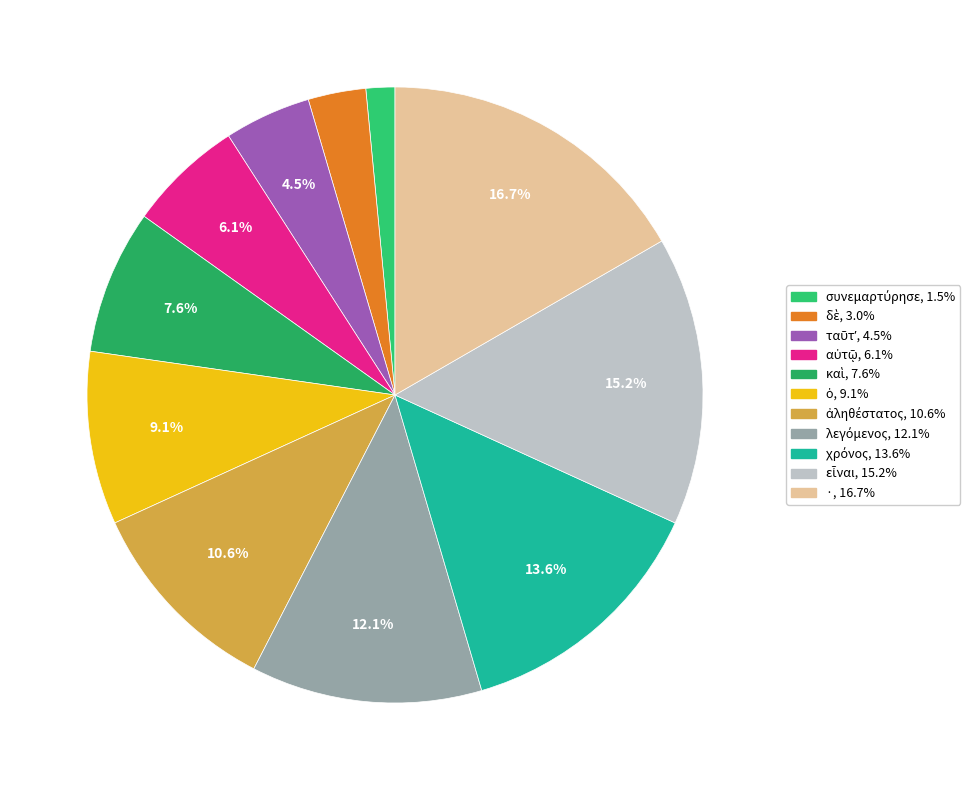

Count the number of slices in the pie.

11